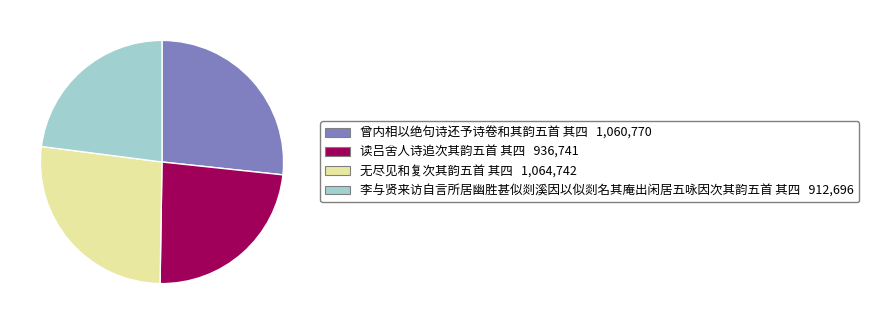

How many segments does this pie chart have?

4